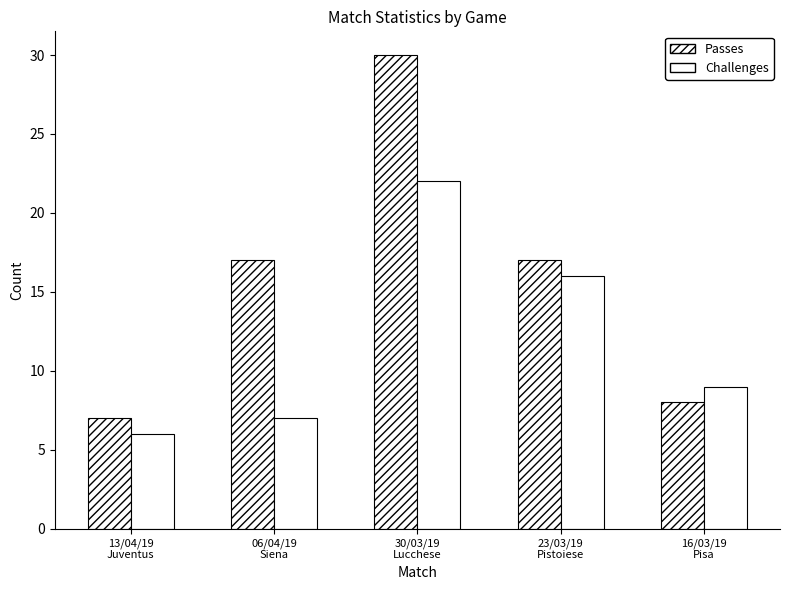

What is the spread (max minus min) of values at 13/04/19
Juventus?

1